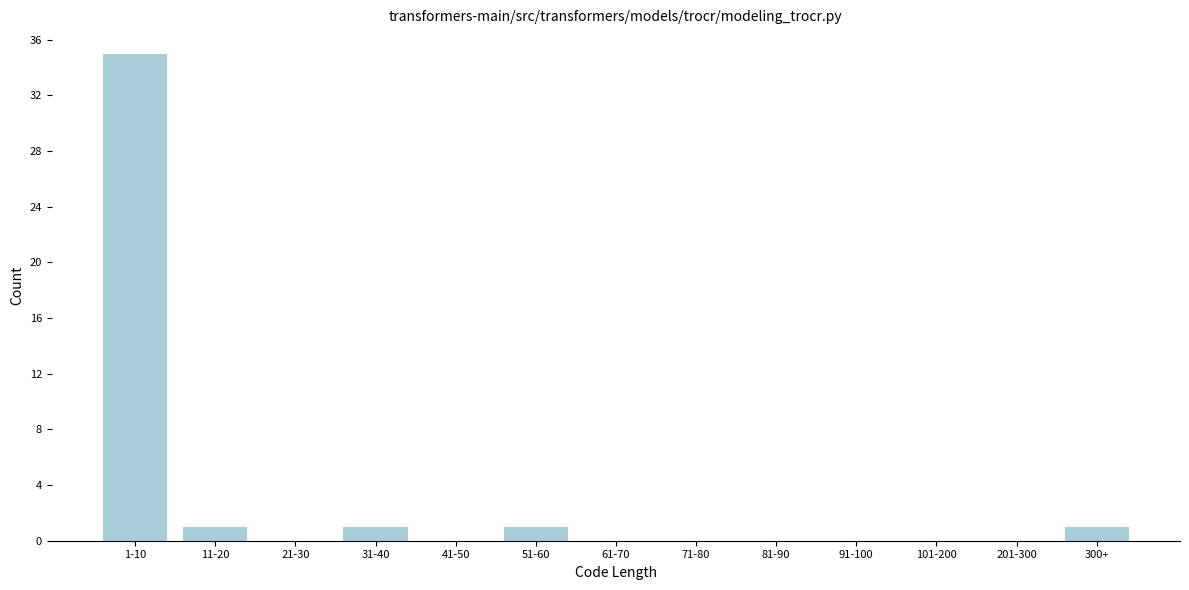

Reading left to right, list all the values displayed in this chart.

1-10=35	11-20=1	21-30=0	31-40=1	41-50=0	51-60=1	61-70=0	71-80=0	81-90=0	91-100=0	101-200=0	201-300=0	300+=1